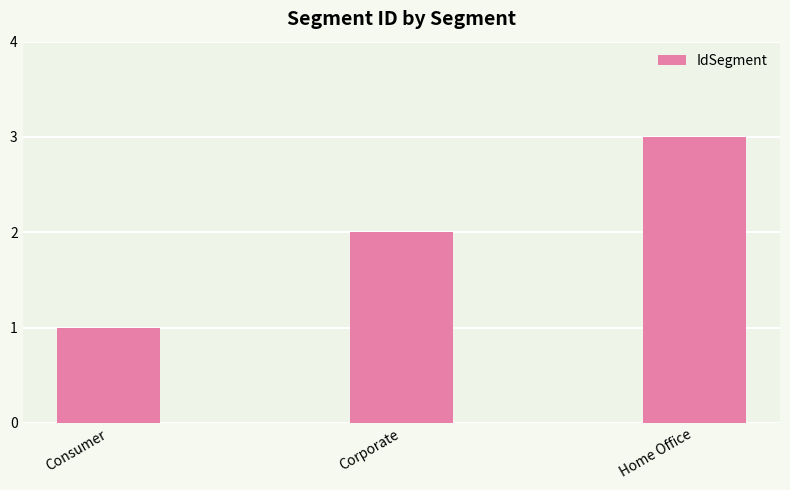

True or false: the data shows 1 at Corporate.

False